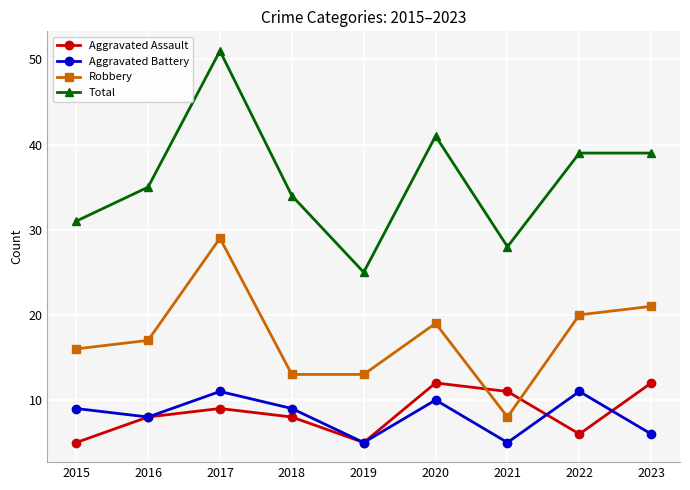

What is the approximate value of Total at 2023?

39